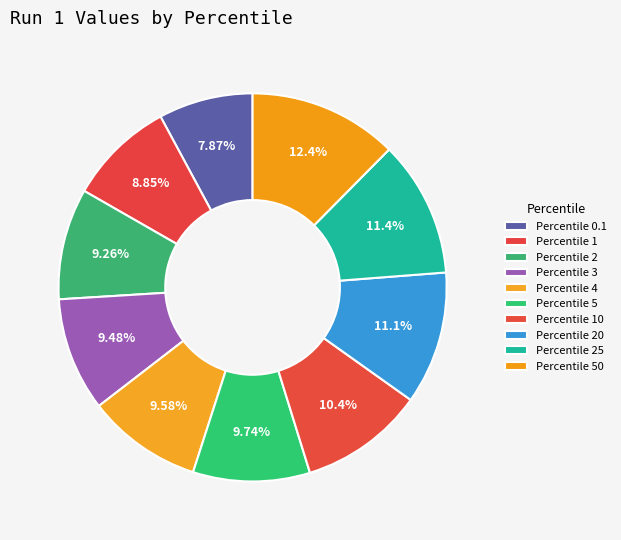

How many slices are in this pie chart?

10